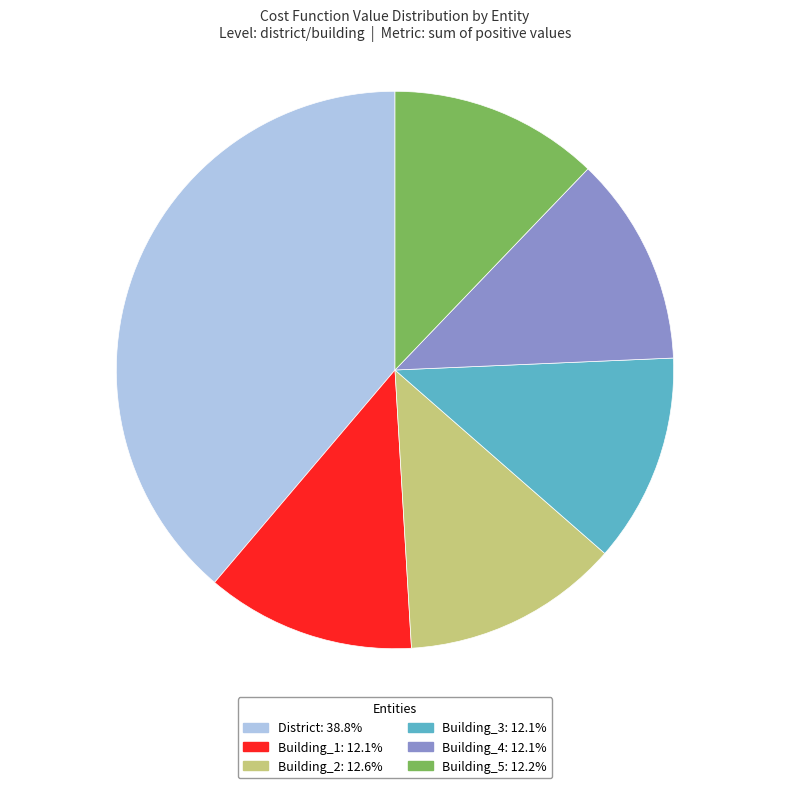

Combined, do Building_5 and Building_1 account for over 50%?

No